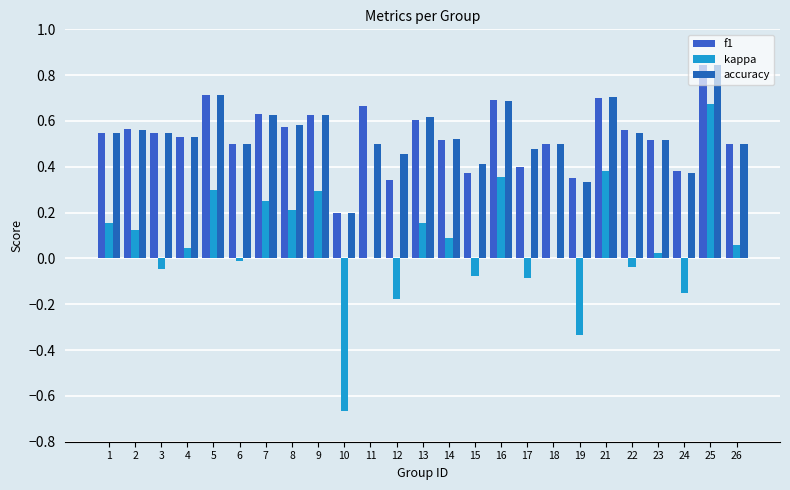

True or false: kappa has a value of -0.0 at 22.

False